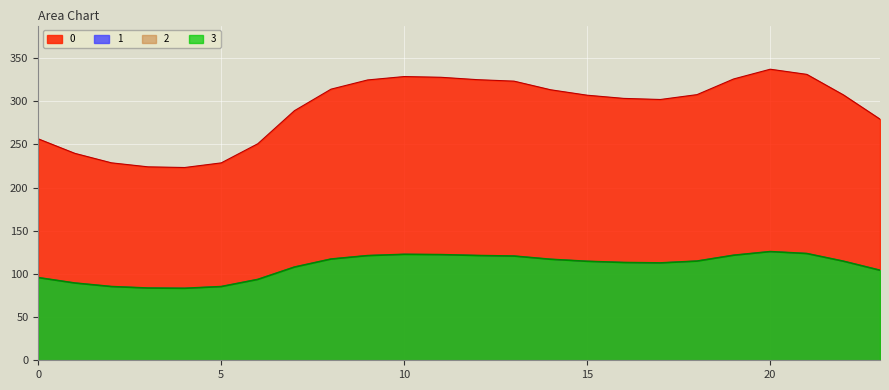

Reading left to right, transcribe all the data shown in this chart.

0: 256.5	239.7	228.7	224.1	223.3	228.7	250.9	289.1	314.1	324.7	328.7	327.8	325.1	323.3	313.4	307.1	303.4	302.1	307.7	325.9	337.2	331.2	307.4	279.3
1: 95.8	89.5	85.4	83.7	83.4	85.4	93.7	107.9	117.3	121.2	122.7	122.4	121.4	120.7	117.0	114.6	113.3	112.8	114.9	121.7	125.9	123.6	114.8	104.3
2: 95.8	89.5	85.4	83.7	83.4	85.4	93.7	107.9	117.3	121.2	122.7	122.4	121.4	120.7	117.0	114.6	113.3	112.8	114.9	121.7	125.9	123.6	114.8	104.3
3: 95.8	89.5	85.4	83.7	83.4	85.4	93.7	107.9	117.3	121.2	122.7	122.4	121.4	120.7	117.0	114.6	113.3	112.8	114.9	121.7	125.9	123.6	114.8	104.3